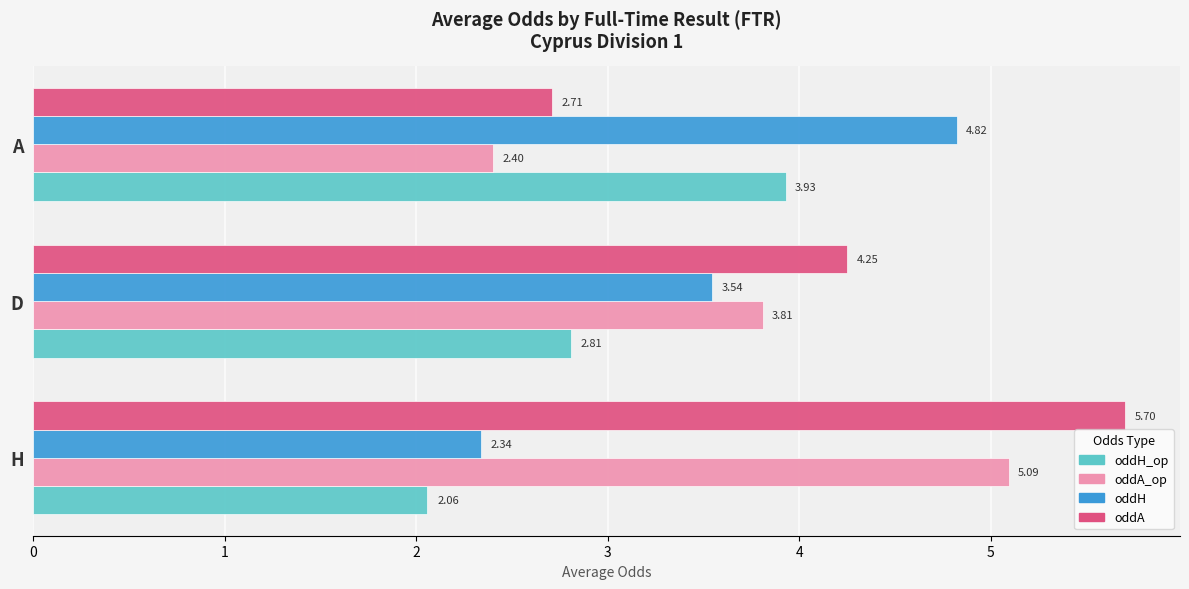

At which label is oddA_op closest to 3?

A